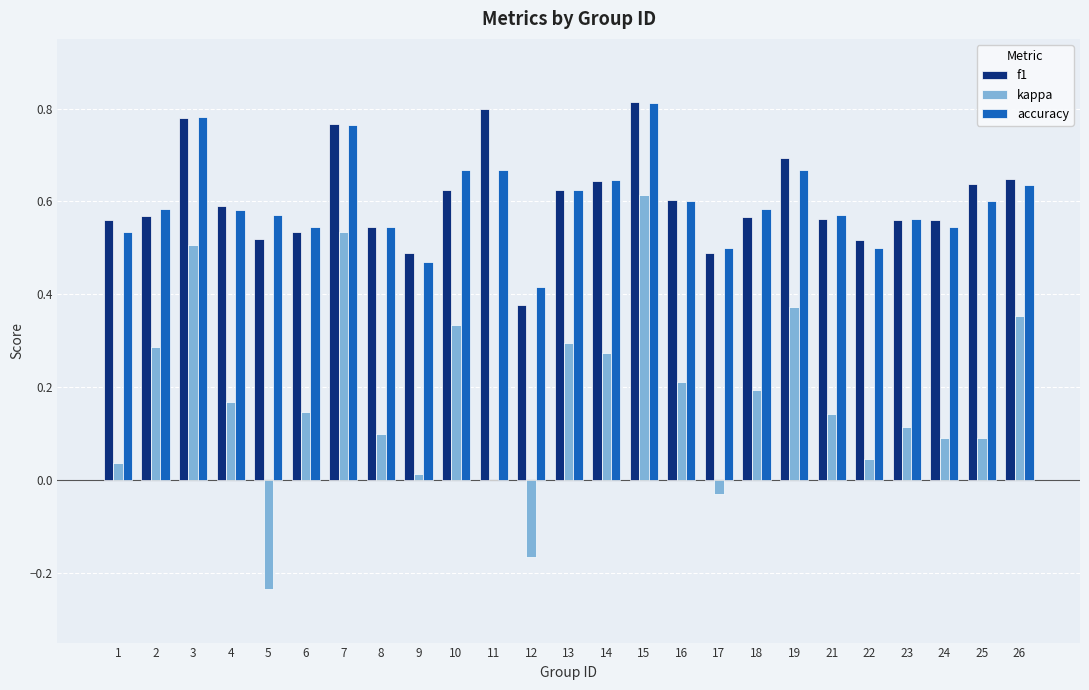

What is the sum of all f1 values?

15.1